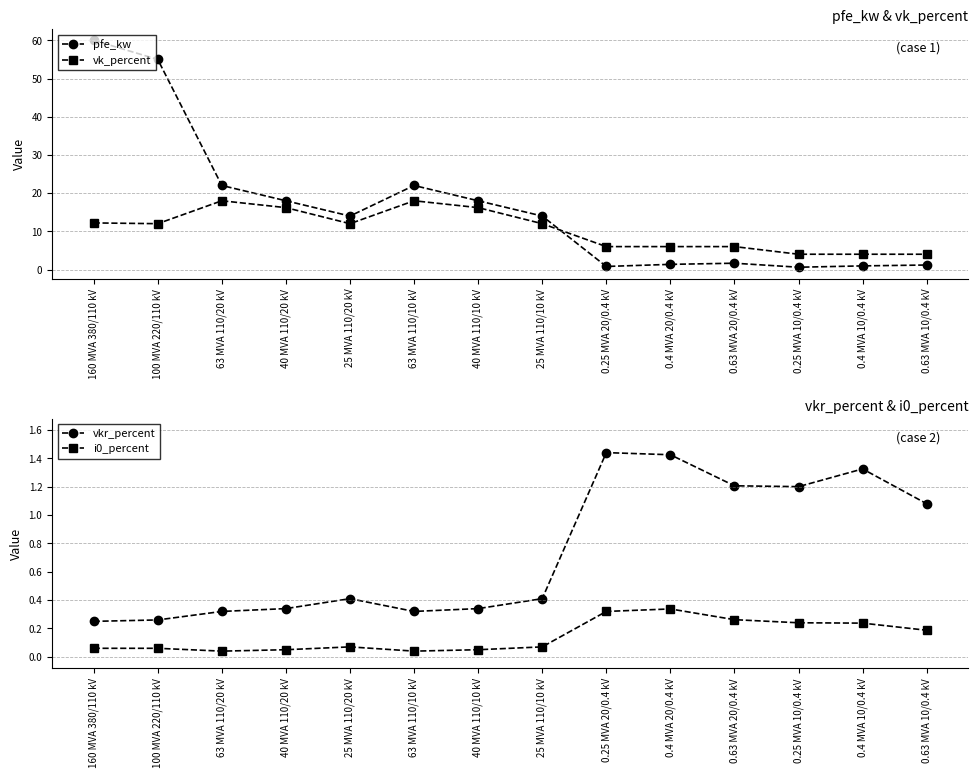

Which category has the lowest value in the vkr_percent series?

160 MVA 380/110 kV